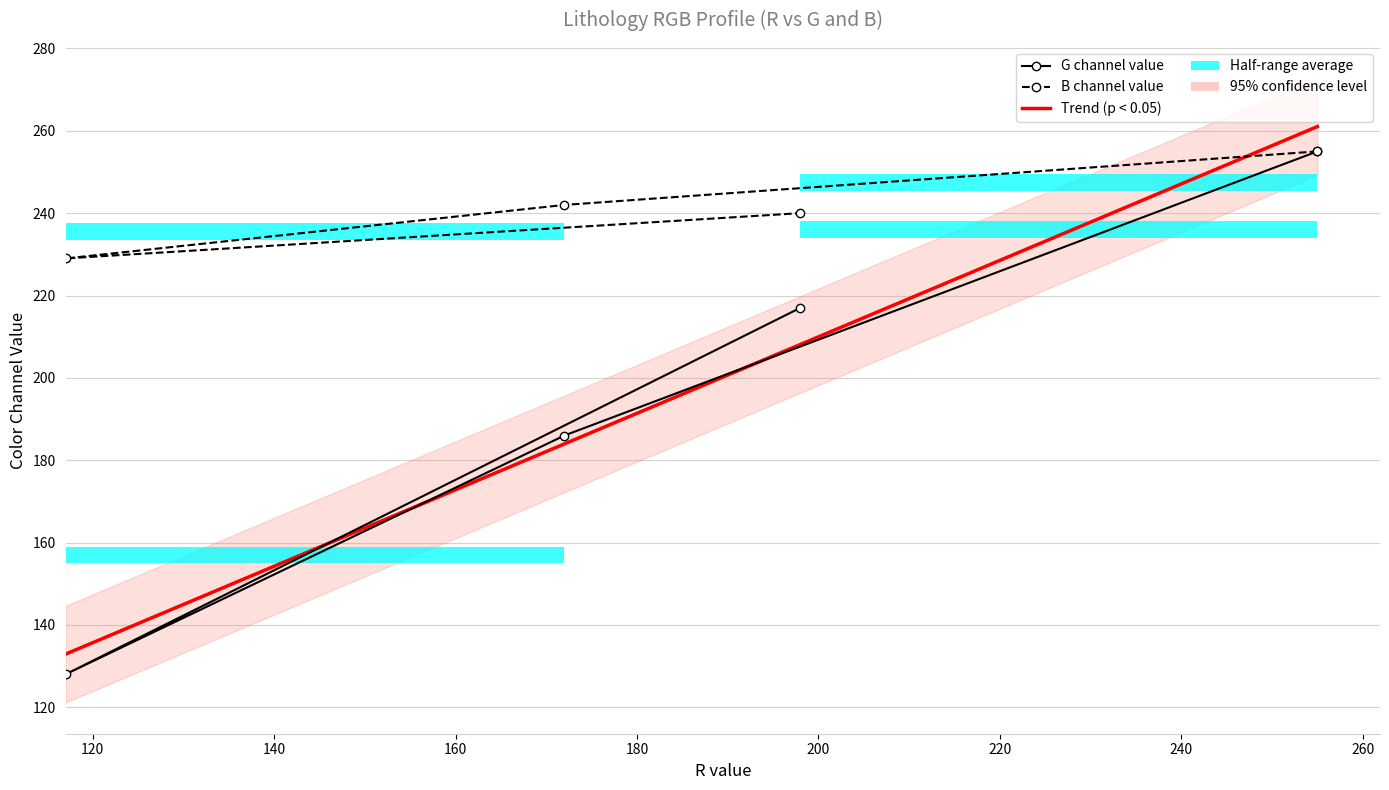

The B series shows 229 at Yarragadee_Kpo. True or false?

True